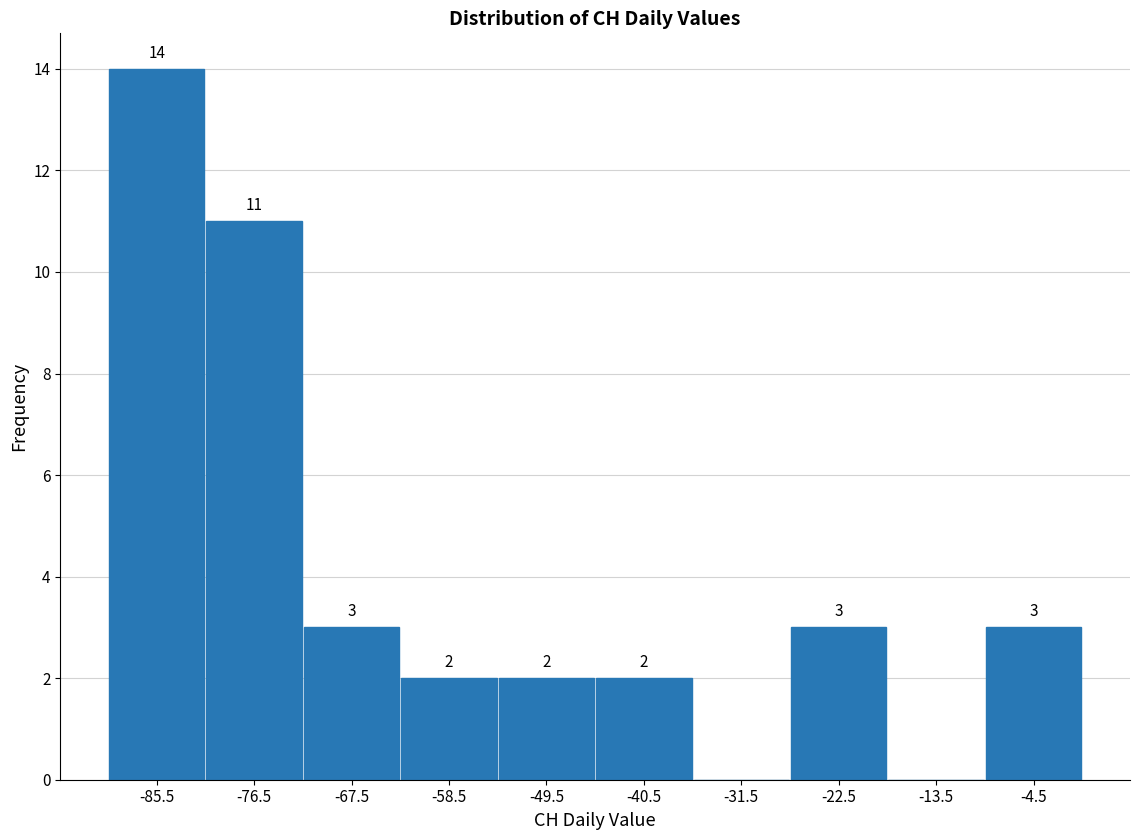

Which range on the x-axis has the tallest bar?

-90 to -81